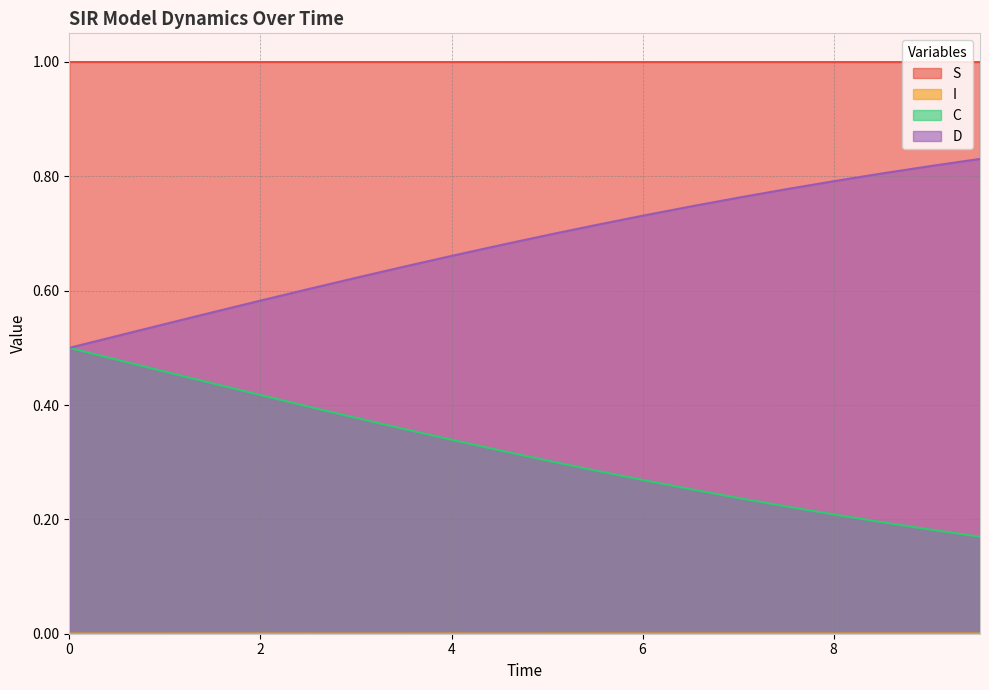

What position from the left is 7.525083612040134?

16